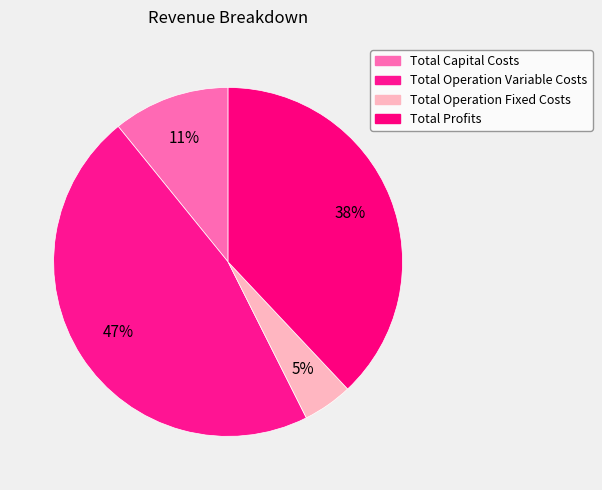

What is the smallest slice in the pie chart?

Total Operation Fixed Costs